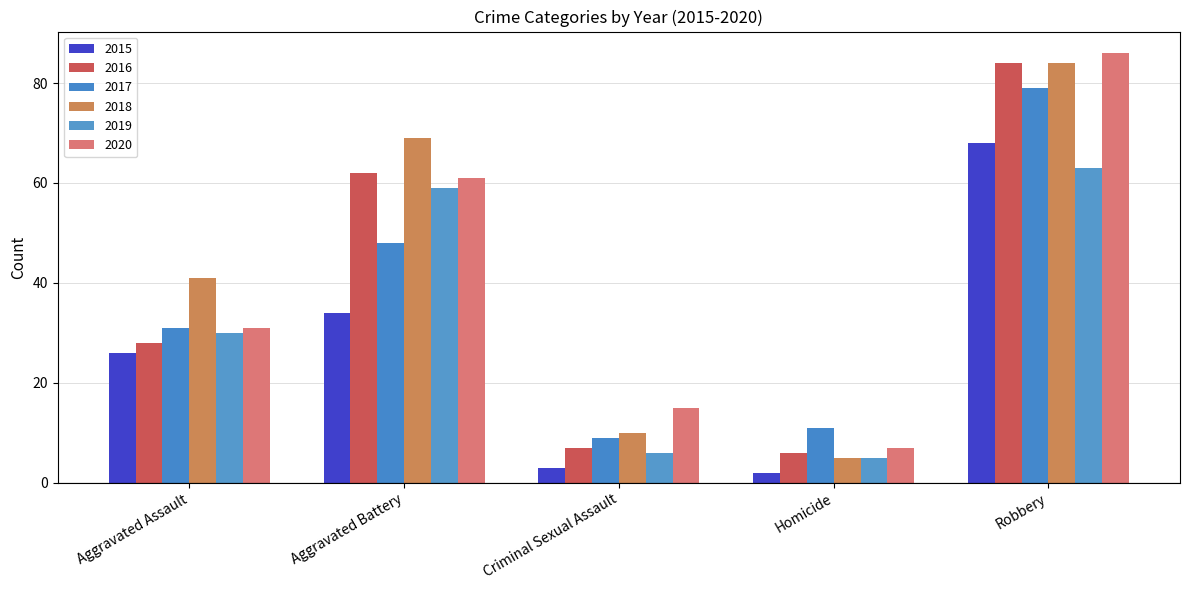

What is the total value across all series at Homicide?

36